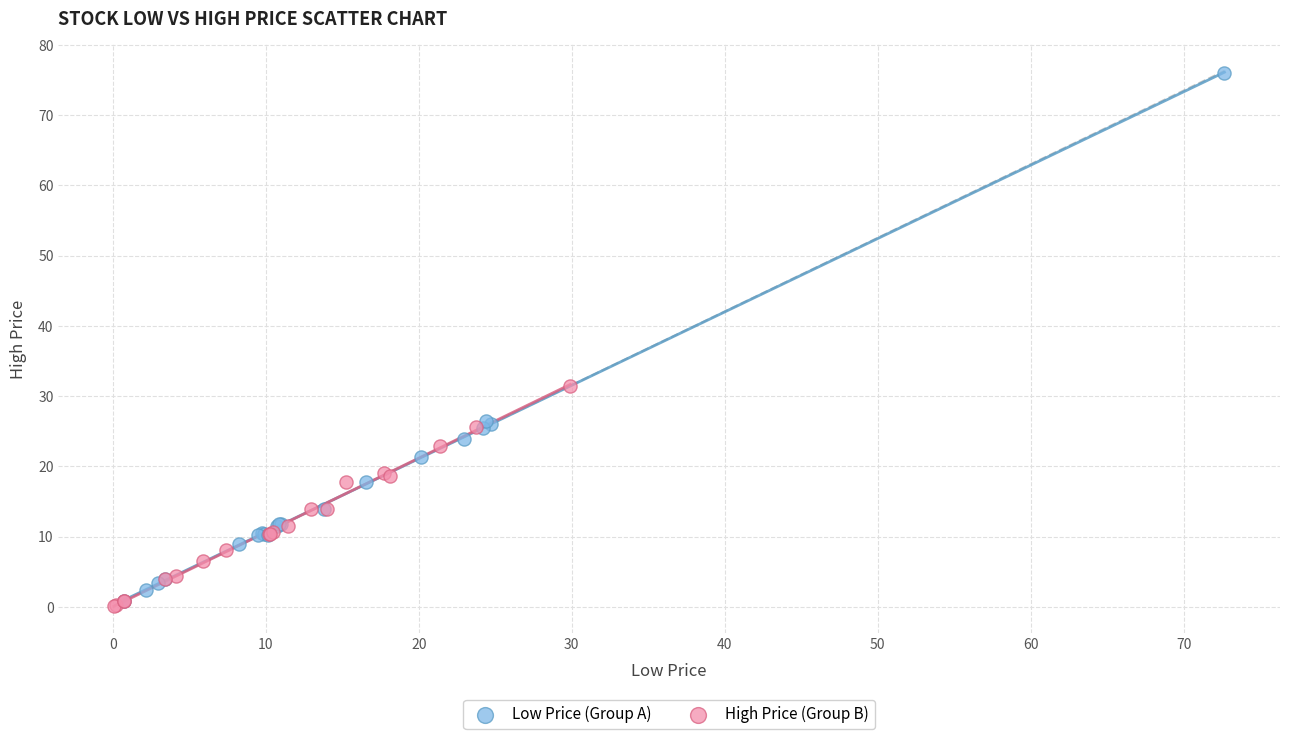

Which series reaches the maximum Y coordinate?

Low Price (Group A)